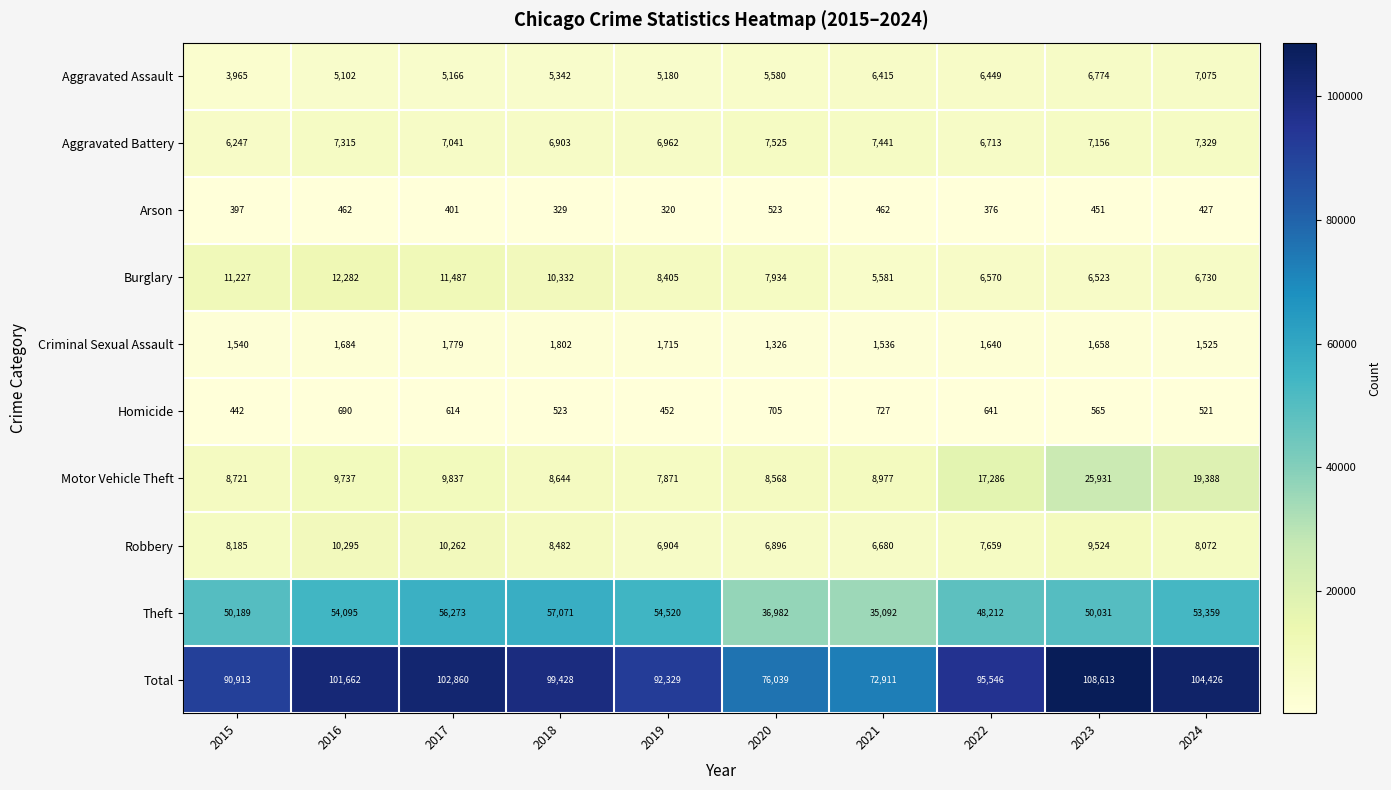

What is the difference between the Aggravated Assault values at 2019 and 2022?

1269